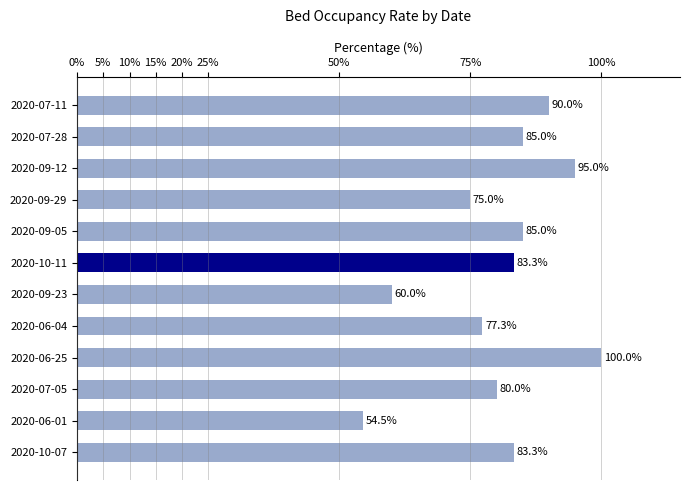

Is it true that the value at 2020-06-25 is 157.7?

False